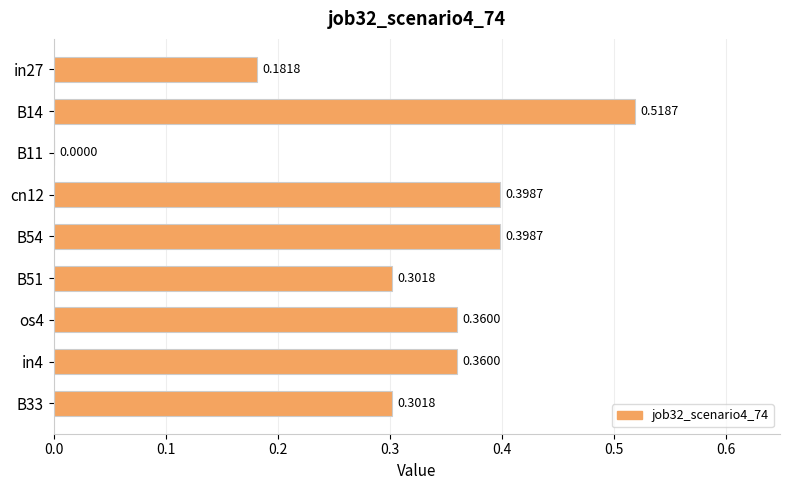

Which has a higher value, in4 or B51?

in4